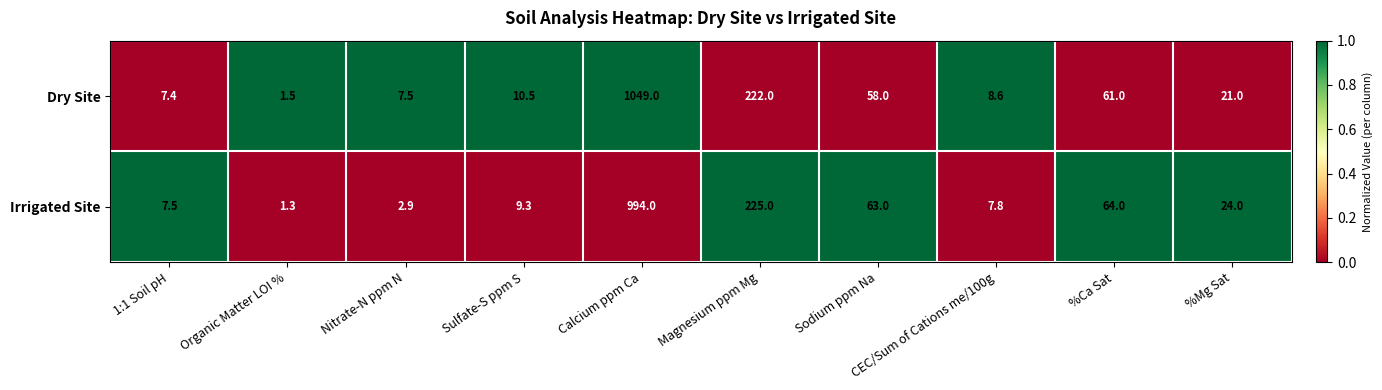

Which series has the largest range (max minus min)?

Dry Site